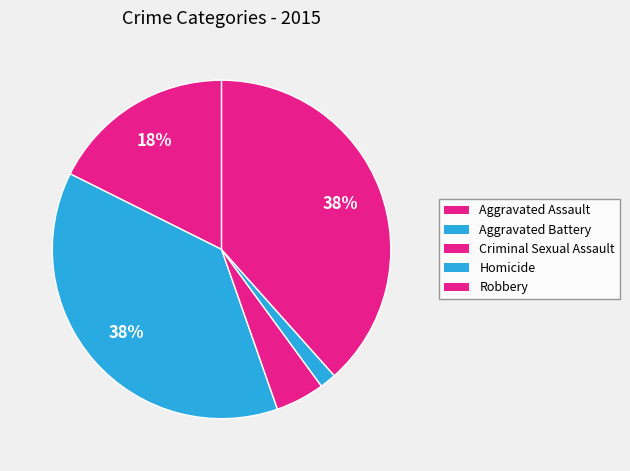

The Aggravated Assault slice represents 28% of the pie. True or false?

False